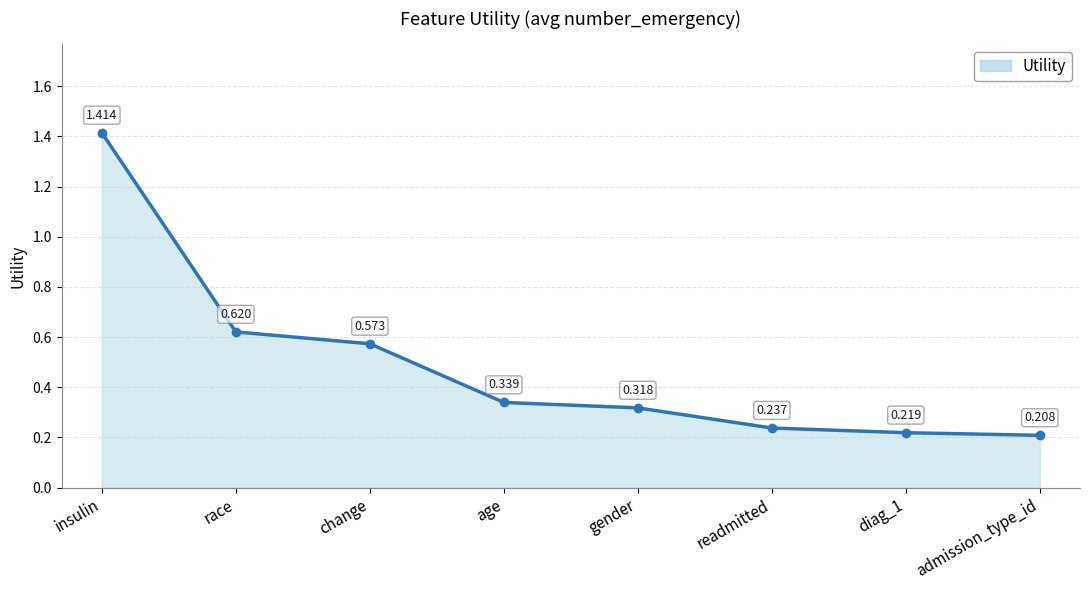

How many lines are shown in the chart?

1